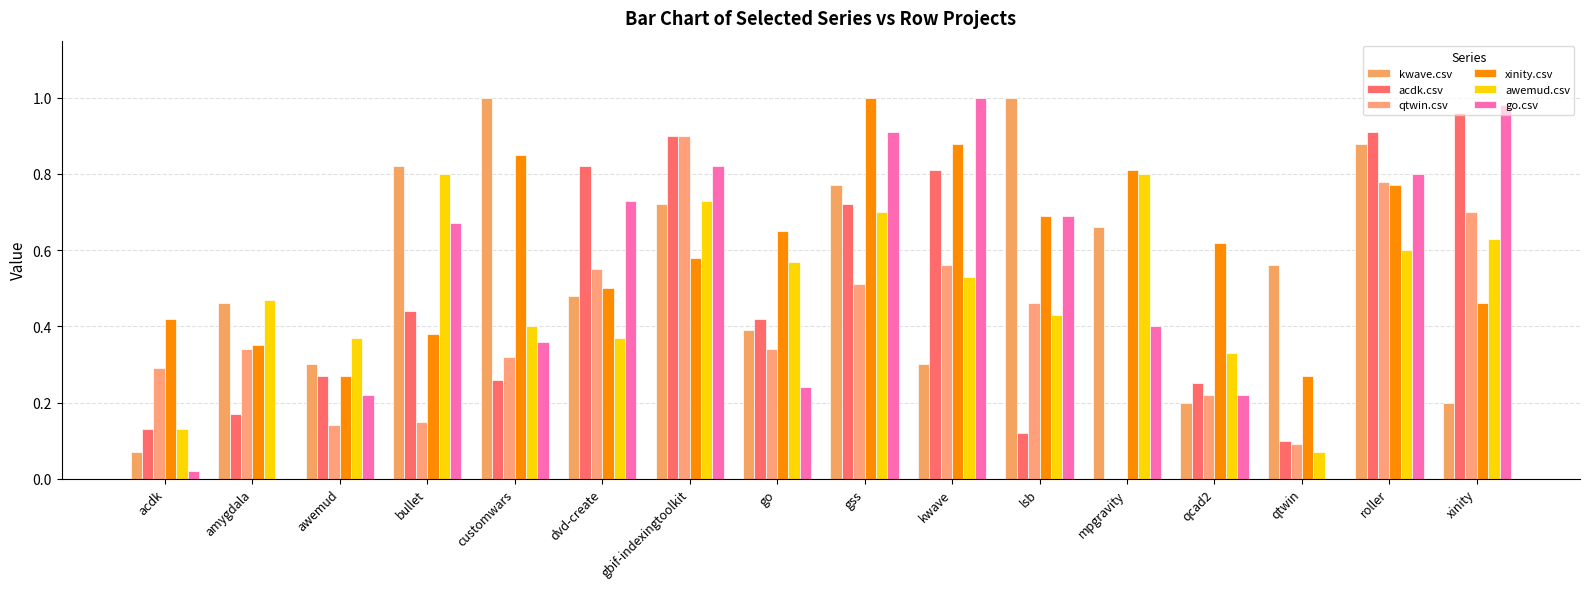

How many categories are shown in the chart?

16